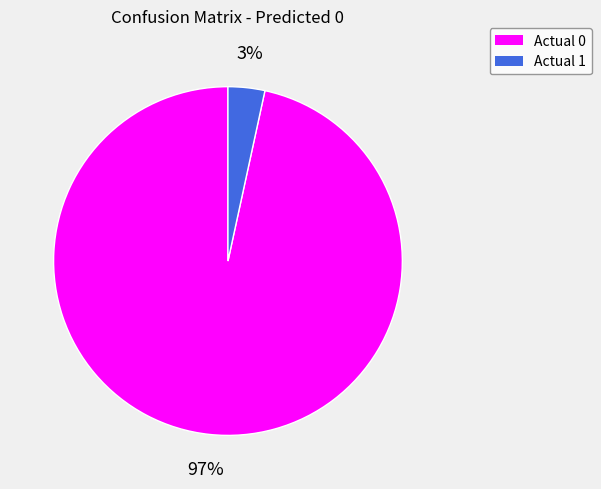

What is the majority slice?

Actual 0